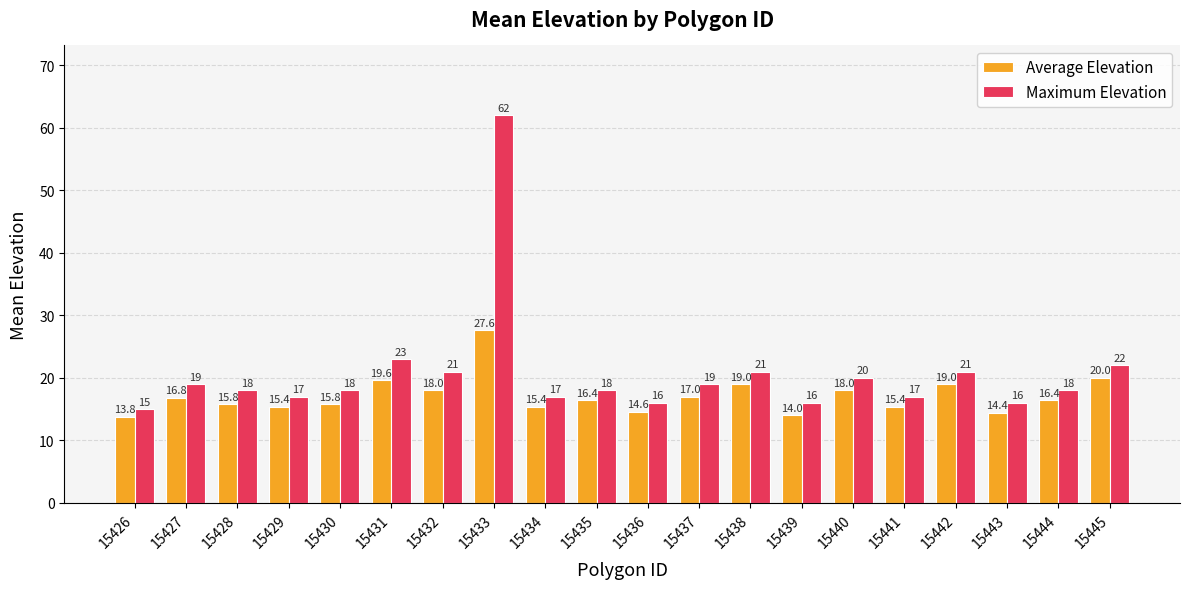

True or false: Average Elevation has a value of 3.9 at 15429.

False